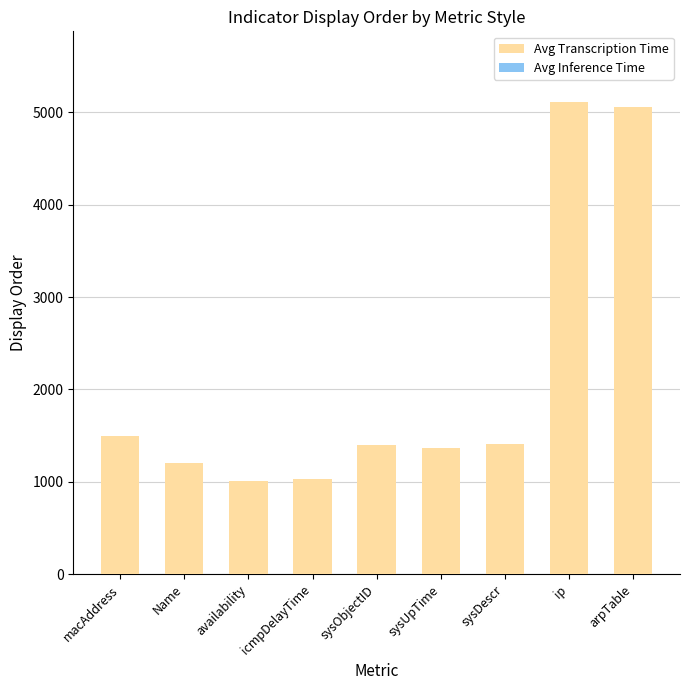

The value of Avg Transcription Time at ip is 5110. True or false?

True